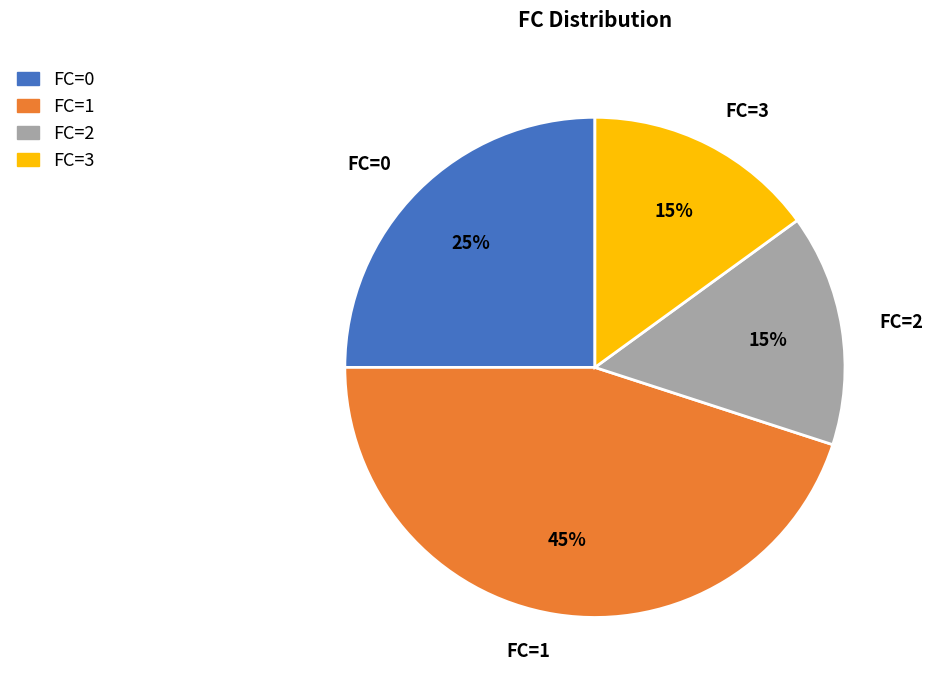

To the nearest percent, what is the average slice percentage?

25%